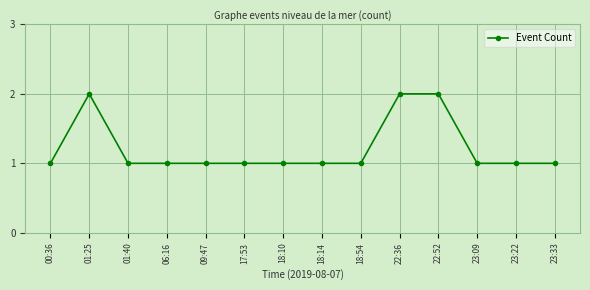

What is the ratio of the value at 23:09 to the value at 17:53?

1.0